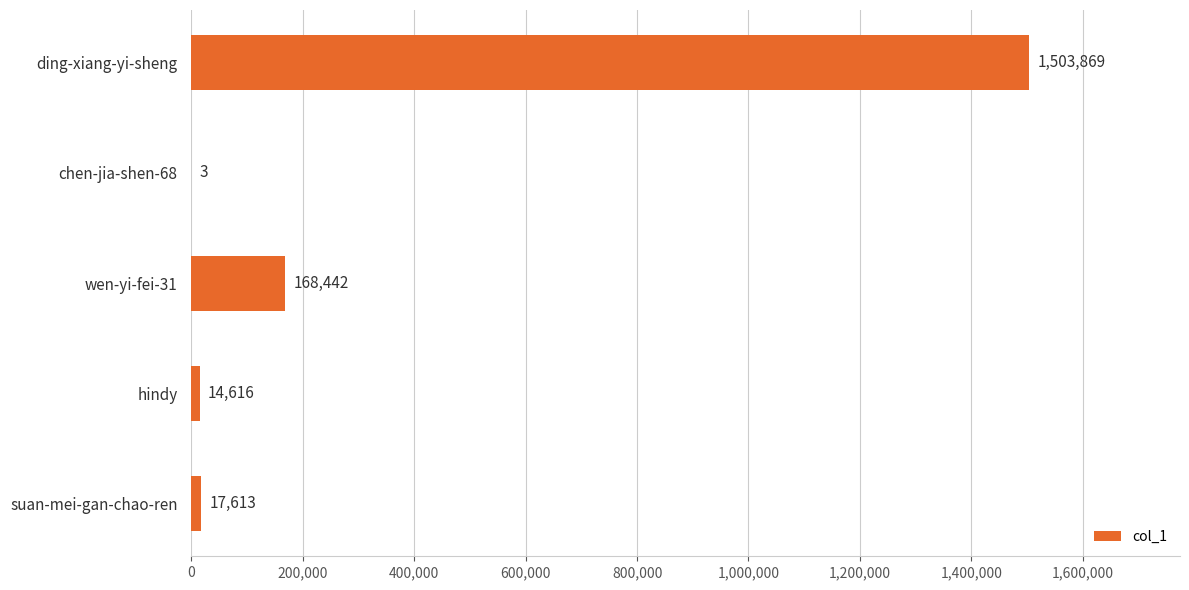

Read the value at hindy, to the nearest 10.

14620